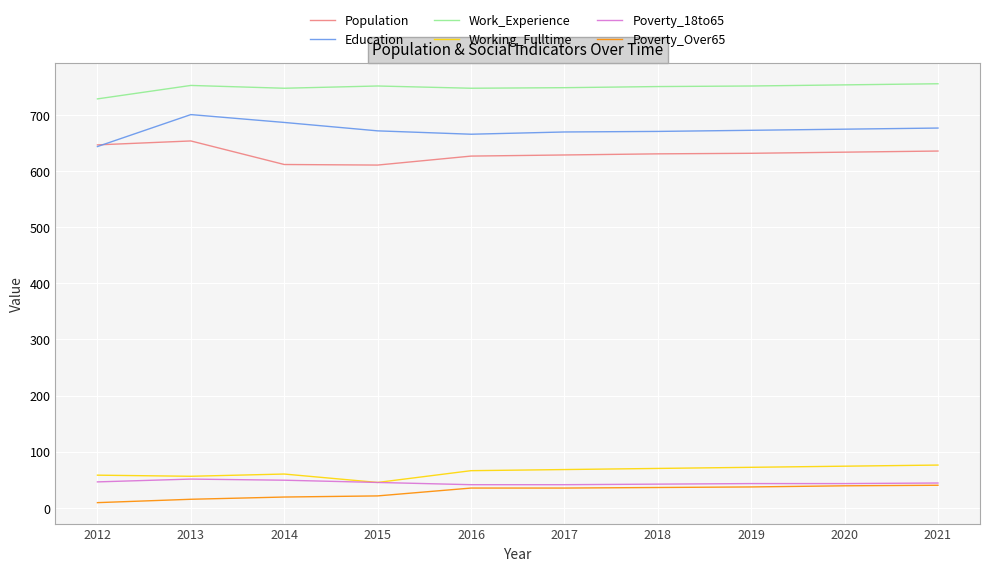

True or false: Population and Work_Experience intersect in this chart.

False